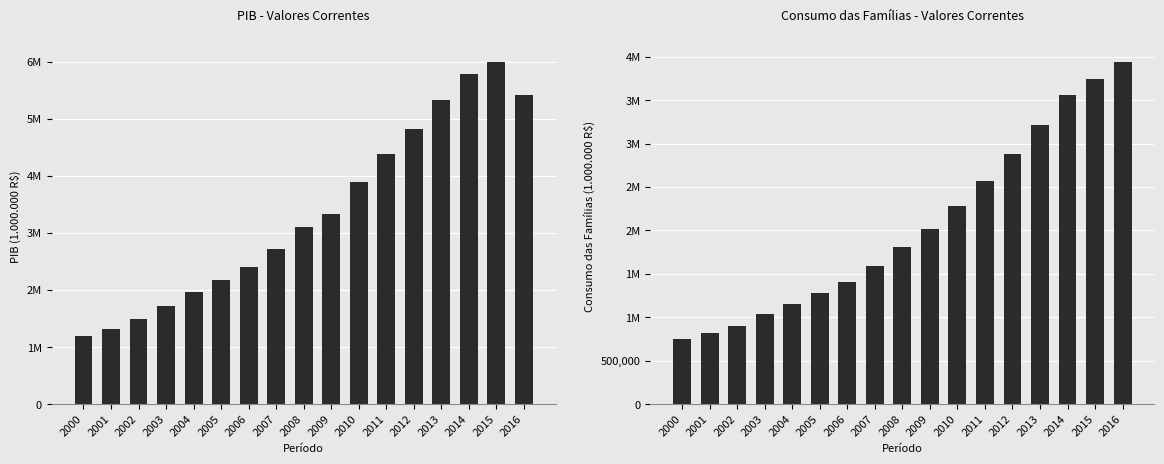

What is the sum of the Consumo das Famílias values at 2016 and 2002?

4832699